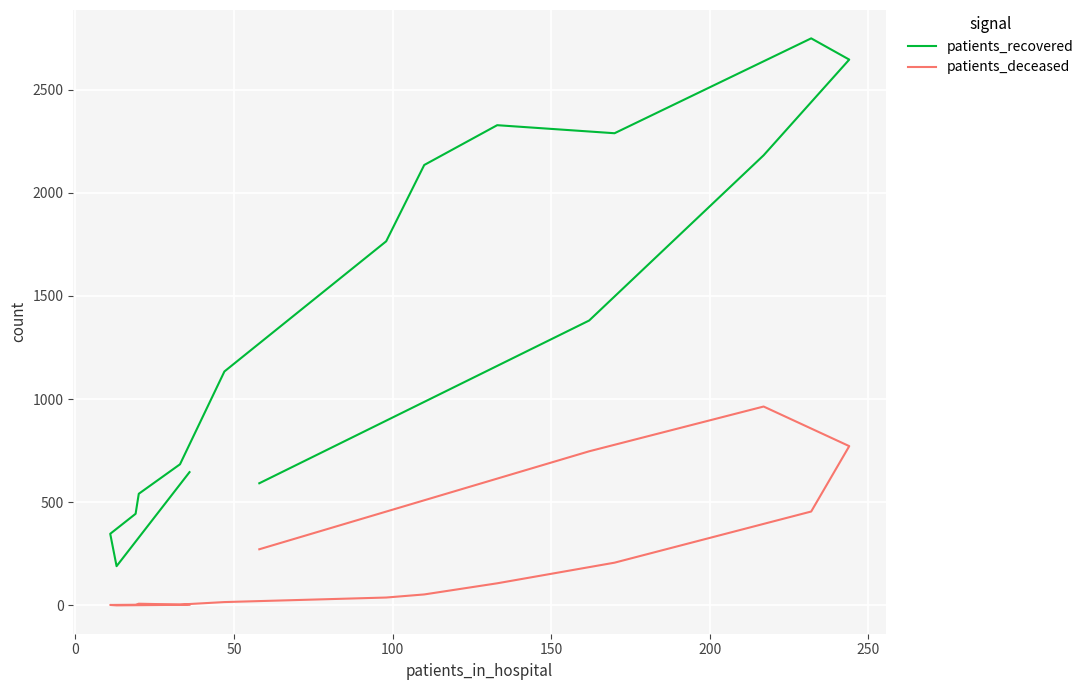

Is the value of patients_deceased at −50 greater than the value of patients_recovered at 150?

No